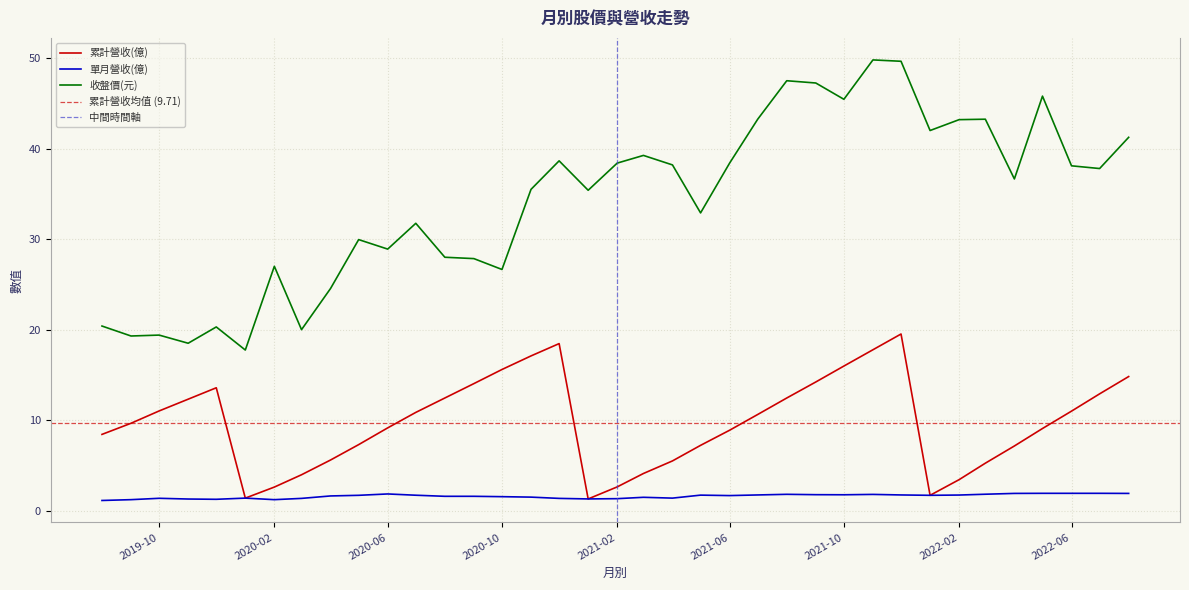

List the series in order of their peak value, highest first.

收盤價(元), 累計營收(億), 單月營收(億)